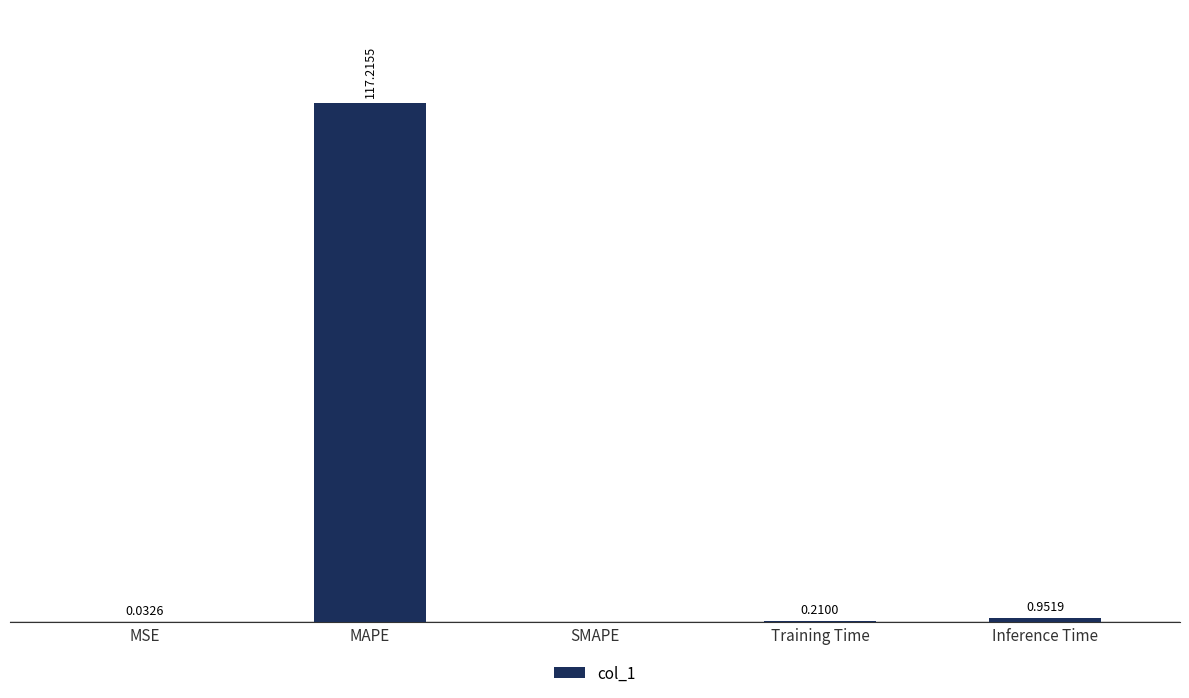

Which has a higher value, Training Time or SMAPE?

Training Time